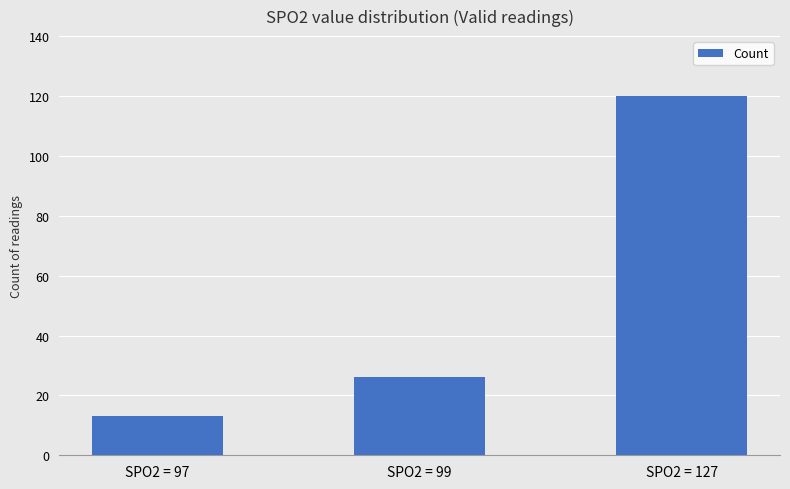

Reading left to right, what are all the values shown in this chart?

13	26	120